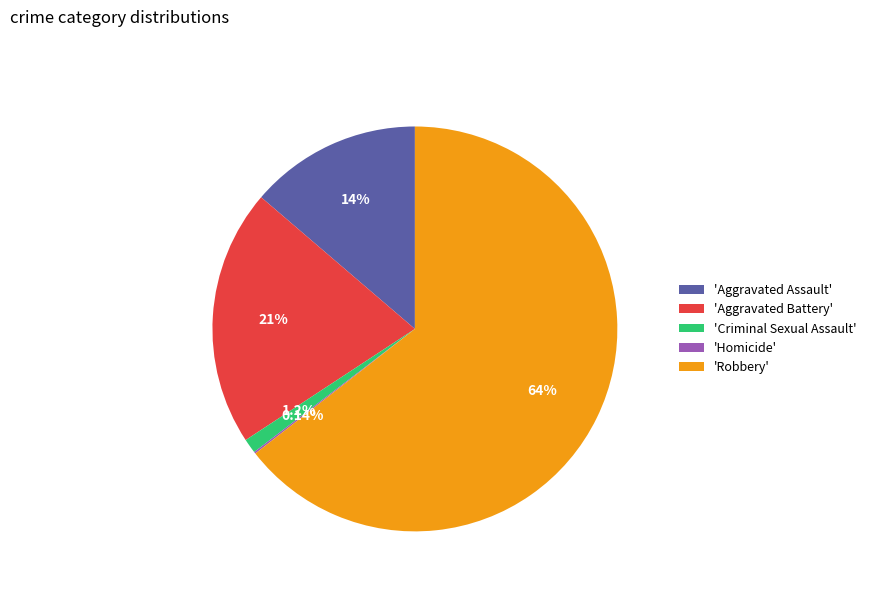

Which category accounts for the majority?

'Robbery'